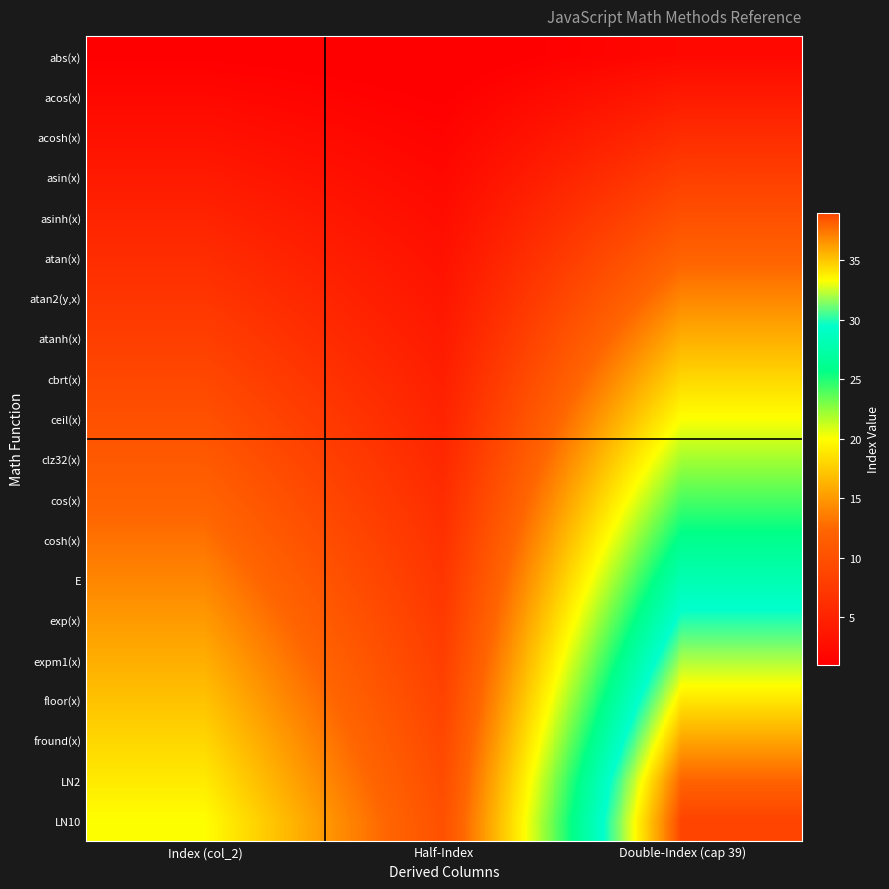

Reading left to right, list all the values displayed in this chart.

abs(x): Index (col_2)=1.0	Half-Index=0.5	Double-Index (cap 39)=2.0
acos(x): Index (col_2)=2.0	Half-Index=1.0	Double-Index (cap 39)=4.0
acosh(x): Index (col_2)=3.0	Half-Index=1.5	Double-Index (cap 39)=6.0
asin(x): Index (col_2)=4.0	Half-Index=2.0	Double-Index (cap 39)=8.0
asinh(x): Index (col_2)=5.0	Half-Index=2.5	Double-Index (cap 39)=10.0
atan(x): Index (col_2)=6.0	Half-Index=3.0	Double-Index (cap 39)=12.0
atan2(y,x): Index (col_2)=7.0	Half-Index=3.5	Double-Index (cap 39)=14.0
atanh(x): Index (col_2)=8.0	Half-Index=4.0	Double-Index (cap 39)=16.0
cbrt(x): Index (col_2)=9.0	Half-Index=4.5	Double-Index (cap 39)=18.0
ceil(x): Index (col_2)=10.0	Half-Index=5.0	Double-Index (cap 39)=20.0
clz32(x): Index (col_2)=11.0	Half-Index=5.5	Double-Index (cap 39)=22.0
cos(x): Index (col_2)=12.0	Half-Index=6.0	Double-Index (cap 39)=24.0
cosh(x): Index (col_2)=13.0	Half-Index=6.5	Double-Index (cap 39)=26.0
E: Index (col_2)=14.0	Half-Index=7.0	Double-Index (cap 39)=28.0
exp(x): Index (col_2)=15.0	Half-Index=7.5	Double-Index (cap 39)=30.0
expm1(x): Index (col_2)=16.0	Half-Index=8.0	Double-Index (cap 39)=32.0
floor(x): Index (col_2)=17.0	Half-Index=8.5	Double-Index (cap 39)=34.0
fround(x): Index (col_2)=18.0	Half-Index=9.0	Double-Index (cap 39)=36.0
LN2: Index (col_2)=19.0	Half-Index=9.5	Double-Index (cap 39)=38.0
LN10: Index (col_2)=20.0	Half-Index=10.0	Double-Index (cap 39)=39.0